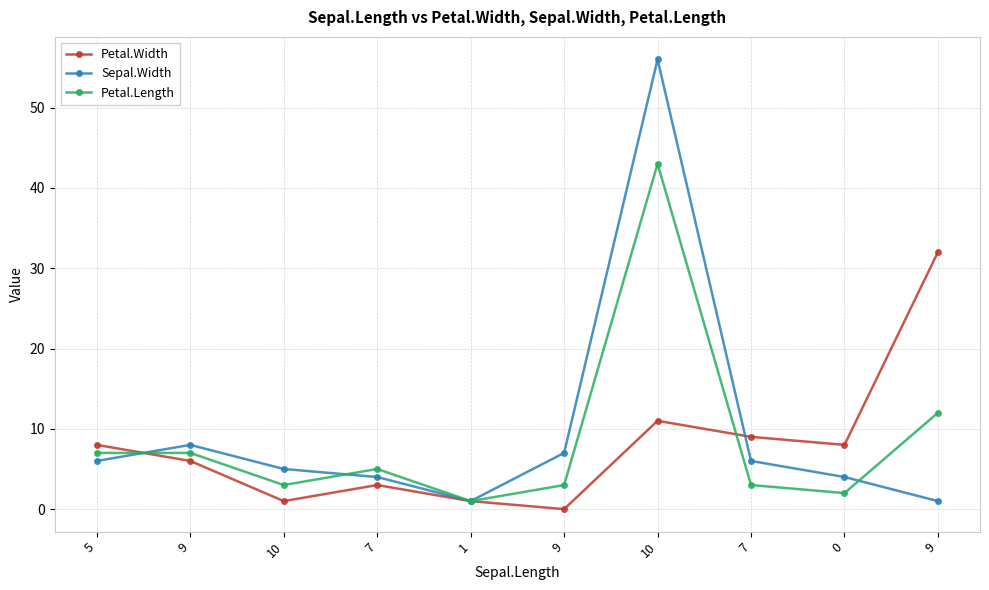

Reading right to left, transcribe all the data shown in this chart.

Petal.Width: 9=32	0=8	7=9	10=11	9=0	1=1	7=3	10=1	9=6	5=8
Sepal.Width: 9=1	0=4	7=6	10=56	9=7	1=1	7=4	10=5	9=8	5=6
Petal.Length: 9=12	0=2	7=3	10=43	9=3	1=1	7=5	10=3	9=7	5=7